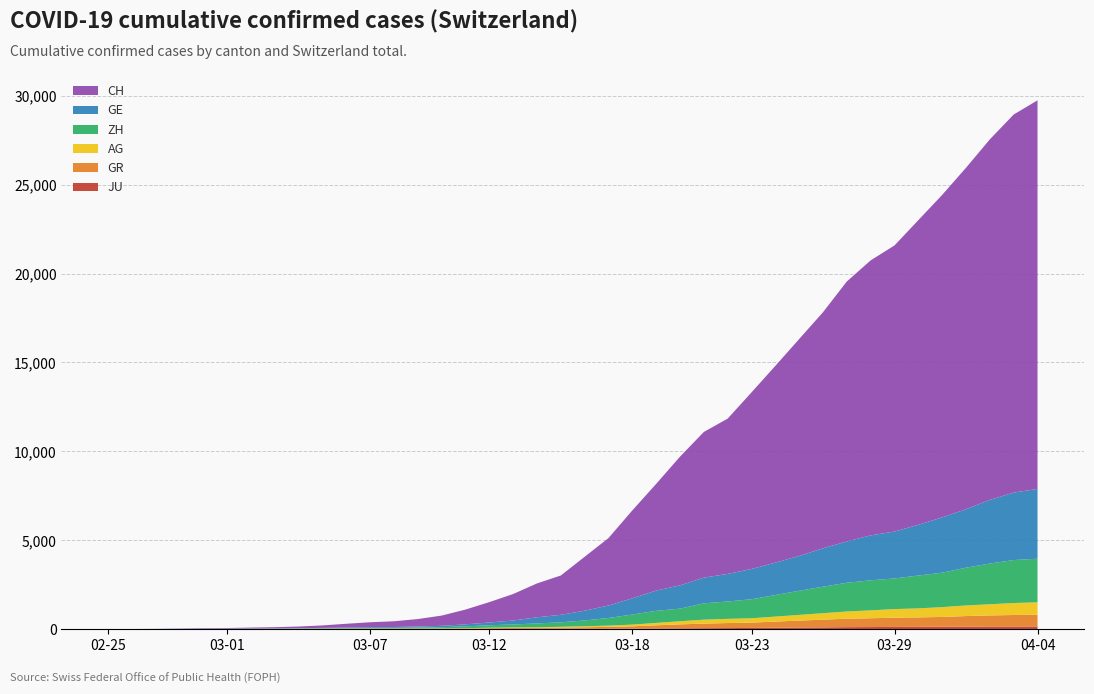

Reading right to left, extract all data points from this chart.

JU: 2020-04-04=154	2020-04-03=149	2020-04-02=149	2020-04-01=145	2020-03-31=140	2020-03-30=128	2020-03-29=127	2020-03-28=119	2020-03-27=114	2020-03-26=100	2020-03-25=92	2020-03-24=82	2020-03-23=69	2020-03-22=61	2020-03-21=54	2020-03-20=44	2020-03-19=36	2020-03-18=32	2020-03-17=29	2020-03-16=25	2020-03-15=19	2020-03-14=18	2020-03-13=17	2020-03-12=12	2020-03-11=7	2020-03-10=7	2020-03-09=7	2020-03-08=5	2020-03-07=5	2020-03-06=4	2020-03-05=4	2020-03-04=2	2020-03-03=2	2020-03-02=1	2020-03-01=1	2020-02-29=1	2020-02-28=1	2020-02-27=1	2020-02-26=0	2020-02-25=0
GR: 2020-04-04=657	2020-04-03=649	2020-04-02=622	2020-04-01=592	2020-03-31=547	2020-03-30=535	2020-03-29=519	2020-03-28=495	2020-03-27=474	2020-03-26=433	2020-03-25=393	2020-03-24=343	2020-03-23=300	2020-03-22=284	2020-03-21=258	2020-03-20=226	2020-03-19=182	2020-03-18=128	2020-03-17=101	2020-03-16=84	2020-03-15=71	2020-03-14=56	2020-03-13=53	2020-03-12=43	2020-03-11=31	2020-03-10=22	2020-03-09=18	2020-03-08=18	2020-03-07=17	2020-03-06=16	2020-03-05=14	2020-03-04=12	2020-03-03=9	2020-03-02=9	2020-03-01=6	2020-02-29=6	2020-02-28=6	2020-02-27=2	2020-02-26=2	2020-02-25=0
AG: 2020-04-04=702	2020-04-03=673	2020-04-02=631	2020-04-01=596	2020-03-31=554	2020-03-30=506	2020-03-29=485	2020-03-28=444	2020-03-27=407	2020-03-26=367	2020-03-25=318	2020-03-24=283	2020-03-23=245	2020-03-22=235	2020-03-21=223	2020-03-20=175	2020-03-19=134	2020-03-18=96	2020-03-17=69	2020-03-16=56	2020-03-15=43	2020-03-14=33	2020-03-13=30	2020-03-12=27	2020-03-11=20	2020-03-10=18	2020-03-09=15	2020-03-08=14	2020-03-07=14	2020-03-06=12	2020-03-05=11	2020-03-04=10	2020-03-03=7	2020-03-02=7	2020-03-01=4	2020-02-29=3	2020-02-28=1	2020-02-27=1	2020-02-26=1	2020-02-25=0
ZH: 2020-04-04=2450	2020-04-03=2417	2020-04-02=2289	2020-04-01=2125	2020-03-31=1936	2020-03-30=1848	2020-03-29=1722	2020-03-28=1690	2020-03-27=1616	2020-03-26=1489	2020-03-25=1357	2020-03-24=1213	2020-03-23=1067	2020-03-22=978	2020-03-21=919	2020-03-20=711	2020-03-19=679	2020-03-18=568	2020-03-17=429	2020-03-16=326	2020-03-15=250	2020-03-14=218	2020-03-13=163	2020-03-12=140	2020-03-11=101	2020-03-10=62	2020-03-09=49	2020-03-08=40	2020-03-07=34	2020-03-06=29	2020-03-05=23	2020-03-04=15	2020-03-03=13	2020-03-02=10	2020-03-01=7	2020-02-29=6	2020-02-28=2	2020-02-27=2	2020-02-26=0	2020-02-25=0
GE: 2020-04-04=3928	2020-04-03=3793	2020-04-02=3582	2020-04-01=3289	2020-03-31=3109	2020-03-30=2855	2020-03-29=2638	2020-03-28=2527	2020-03-27=2322	2020-03-26=2161	2020-03-25=1960	2020-03-24=1820	2020-03-23=1703	2020-03-22=1549	2020-03-21=1445	2020-03-20=1307	2020-03-19=1139	2020-03-18=911	2020-03-17=701	2020-03-16=549	2020-03-15=425	2020-03-14=343	2020-03-13=224	2020-03-12=153	2020-03-11=112	2020-03-10=79	2020-03-09=59	2020-03-08=44	2020-03-07=42	2020-03-06=29	2020-03-05=20	2020-03-04=15	2020-03-03=13	2020-03-02=10	2020-03-01=9	2020-02-29=8	2020-02-28=4	2020-02-27=1	2020-02-26=1	2020-02-25=0
CH: 2020-04-04=21855	2020-04-03=21267	2020-04-02=20278	2020-04-01=19207	2020-03-31=18141	2020-03-30=17135	2020-03-29=16094	2020-03-28=15470	2020-03-27=14625	2020-03-26=13278	2020-03-25=12200	2020-03-24=11069	2020-03-23=9935	2020-03-22=8736	2020-03-21=8194	2020-03-20=7240	2020-03-19=6002	2020-03-18=4945	2020-03-17=3796	2020-03-16=3032	2020-03-15=2211	2020-03-14=1905	2020-03-13=1490	2020-03-12=1146	2020-03-11=831	2020-03-10=576	2020-03-09=421	2020-03-08=324	2020-03-07=277	2020-03-06=214	2020-03-05=139	2020-03-04=95	2020-03-03=68	2020-03-02=53	2020-03-01=37	2020-02-29=31	2020-02-28=19	2020-02-27=9	2020-02-26=5	2020-02-25=0